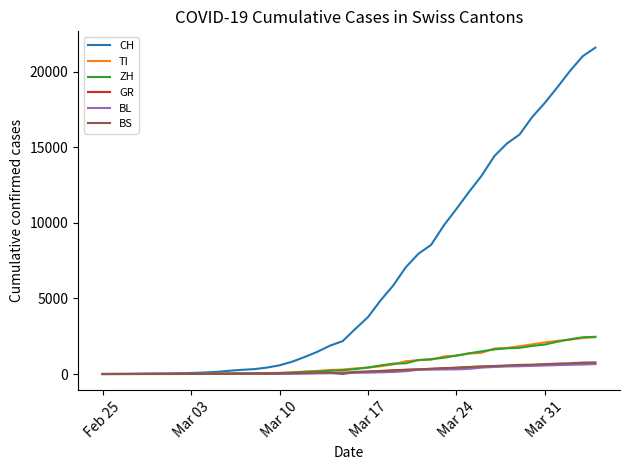

Which series has the largest total across all categories?

CH